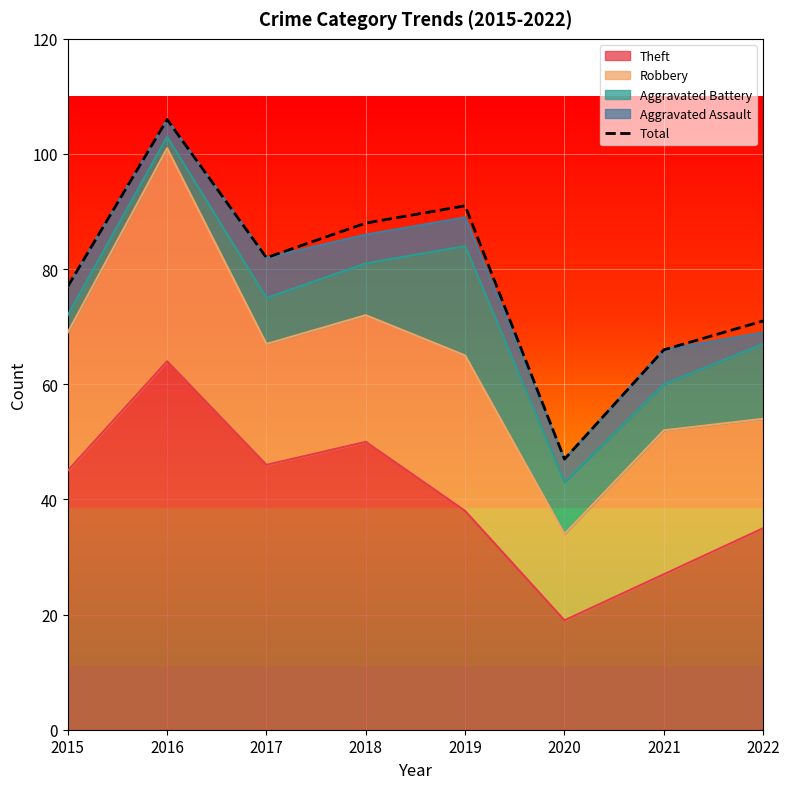

What is the difference between the second highest and minimum values?

44